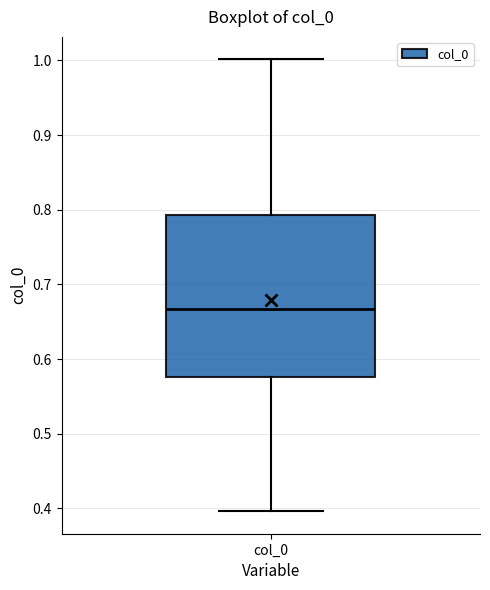

Where does the median line of the box for col_0 sit on the y-axis? The values are not printed on the chart, so give them approximately, as read against the axis.

0.67